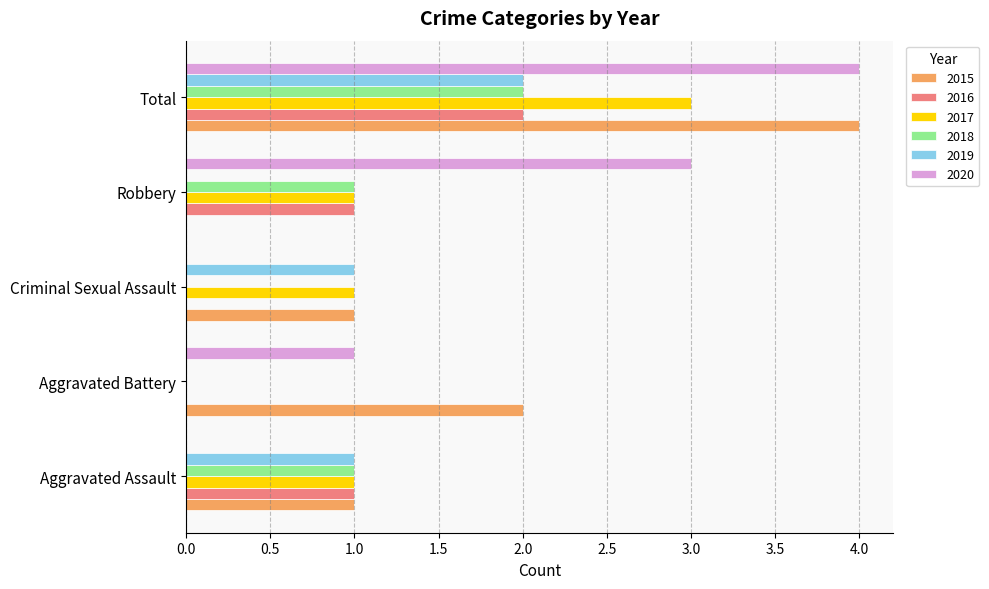

What is the sum of all 2018 values?

4